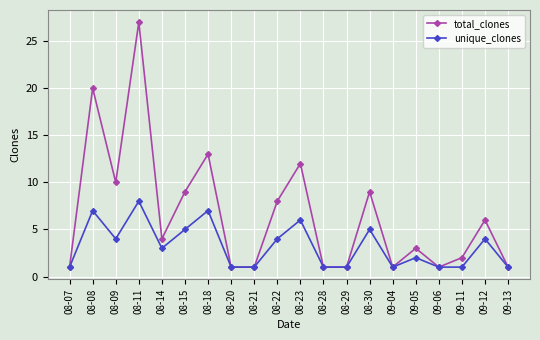

What is the label of the 7th point from the right?

08-30